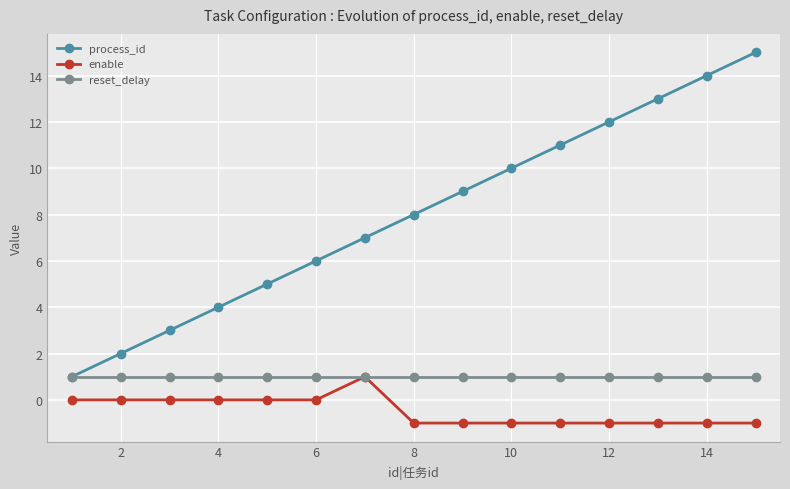

Which series has the largest range (max minus min)?

process_id